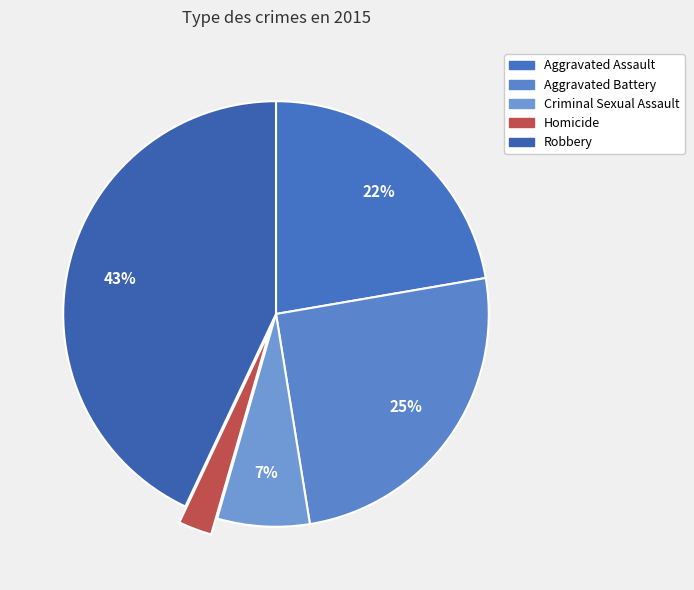

Is it true that Criminal Sexual Assault is 1% of the pie?

False